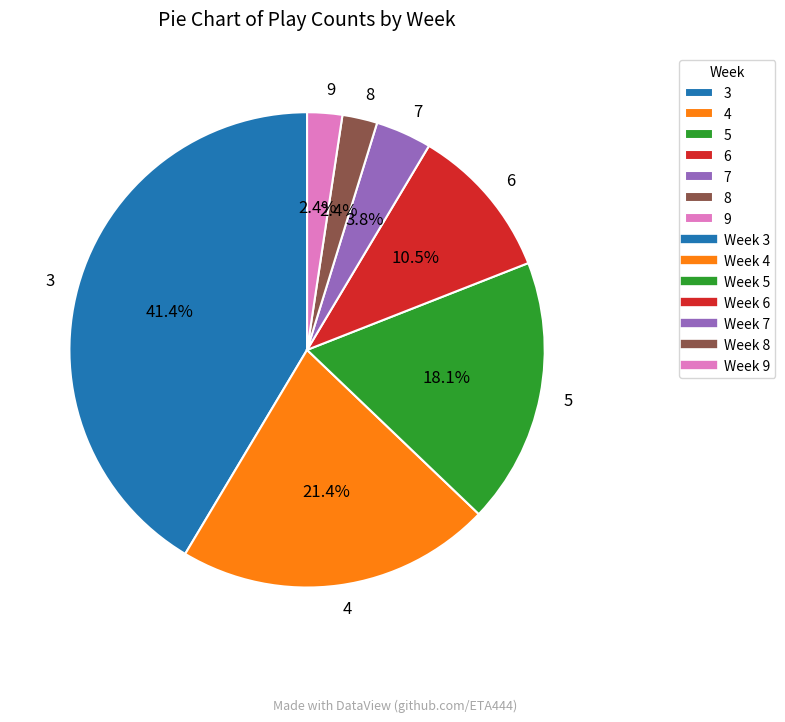

Which has a higher value, 6 or 9?

6